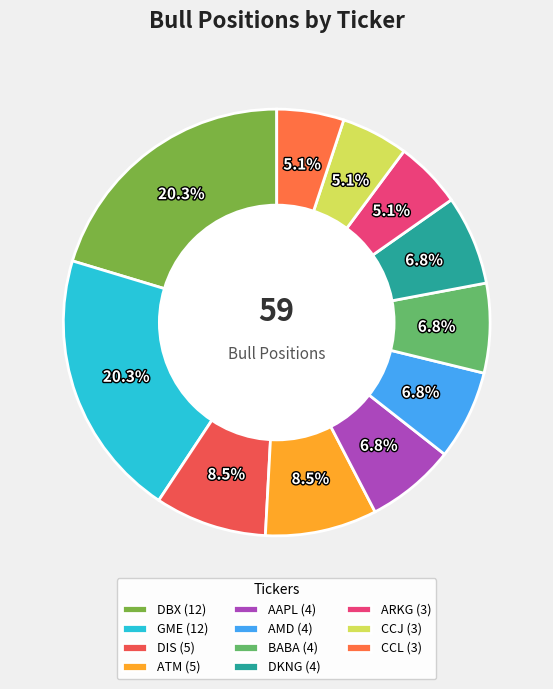

Which slice is the smallest?

ARKG